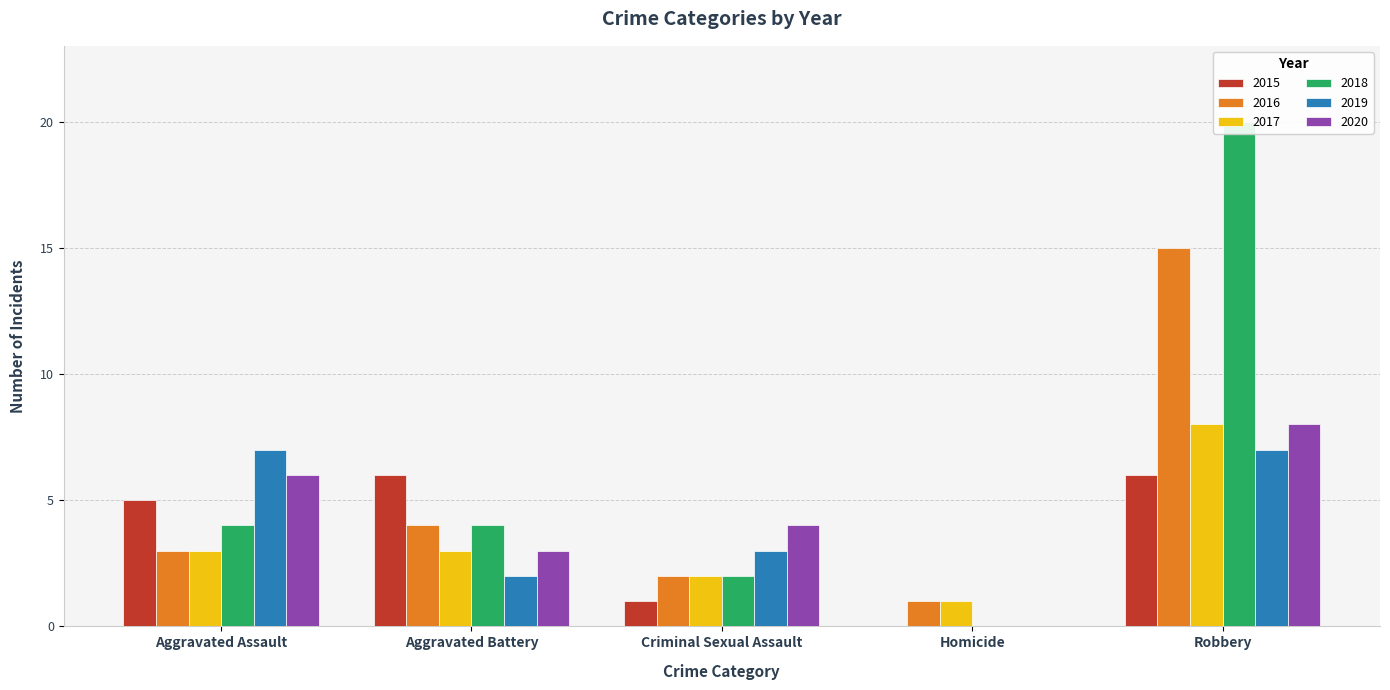

What is the total value across all series at Criminal Sexual Assault?

14